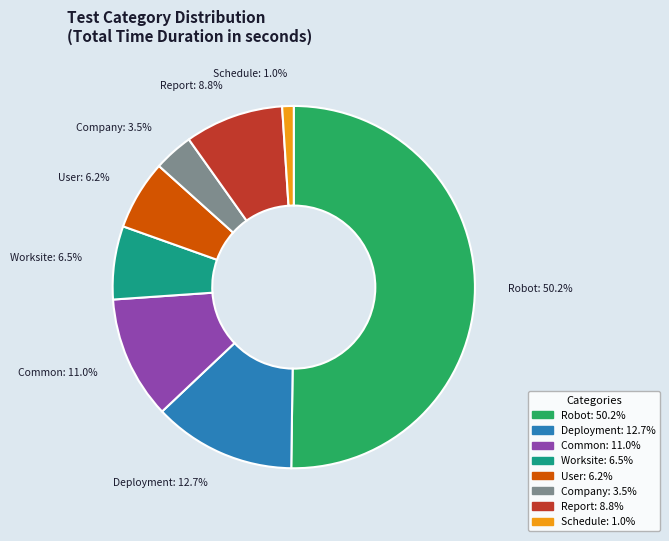

To the nearest percent, what is the difference between the Schedule and User slice percentages?

5%